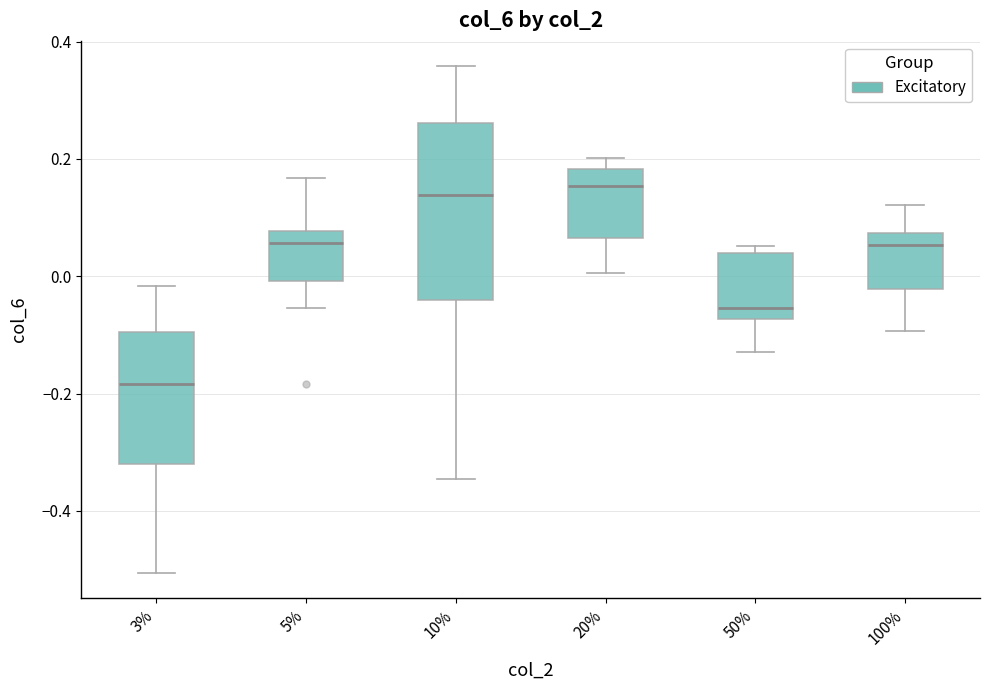

Reading left to right, transcribe this box plot: for each box, give where its median line is, the range the box spans, and where its two whiskers end, as read against the y-axis. The values are not printed on the chart, so give them approximately, as read against the axis.

3%: median -0.18, box -0.32 to -0.10, whiskers -0.50 to -0.02
5%: median 0.06, box 0.00 to 0.08, whiskers -0.06 to 0.16
10%: median 0.14, box -0.04 to 0.26, whiskers -0.34 to 0.36
20%: median 0.16, box 0.06 to 0.18, whiskers 0.00 to 0.20
50%: median -0.06, box -0.08 to 0.04, whiskers -0.12 to 0.06
100%: median 0.06, box -0.02 to 0.08, whiskers -0.10 to 0.12